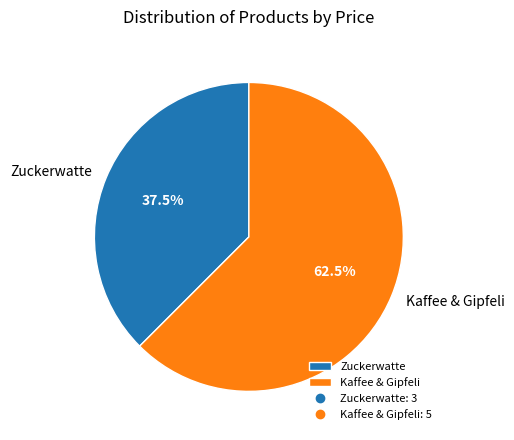

Does Kaffee & Gipfeli represent more than half of the total?

Yes